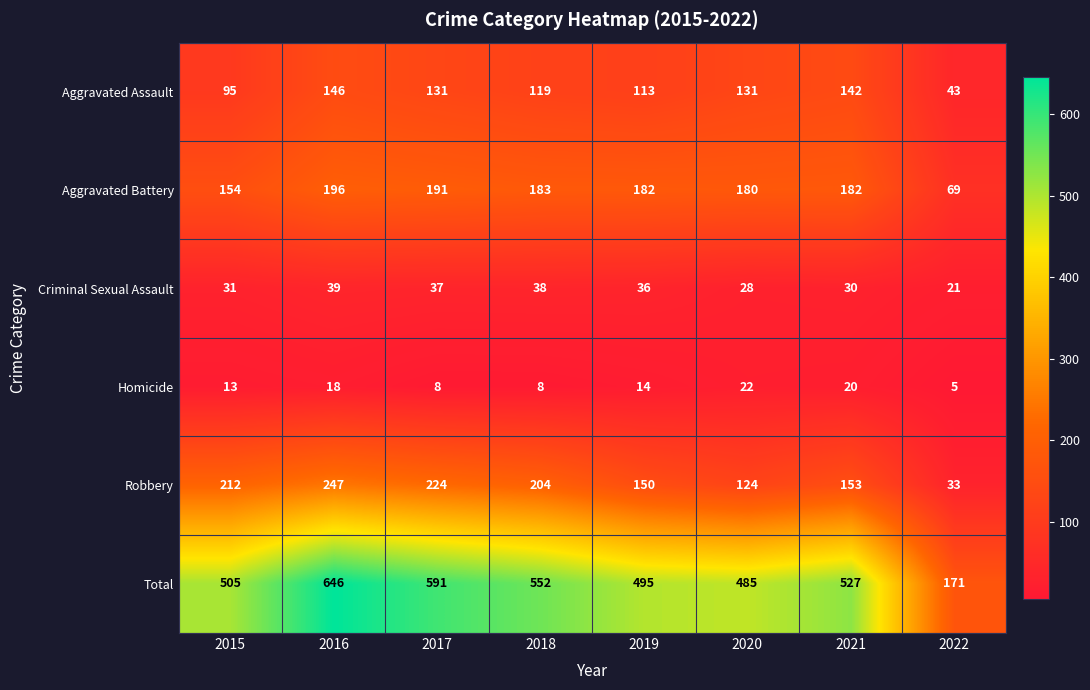

Rank the series at 2020 from lowest to highest value.

Homicide, Criminal Sexual Assault, Robbery, Aggravated Assault, Aggravated Battery, Total